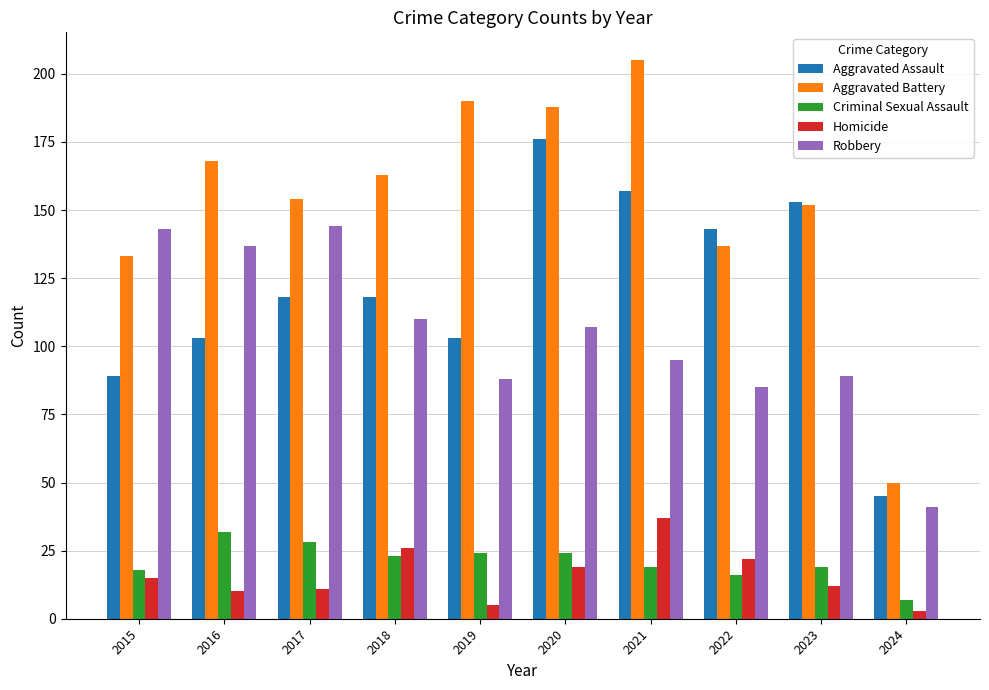

Does the chart contain any negative values?

No